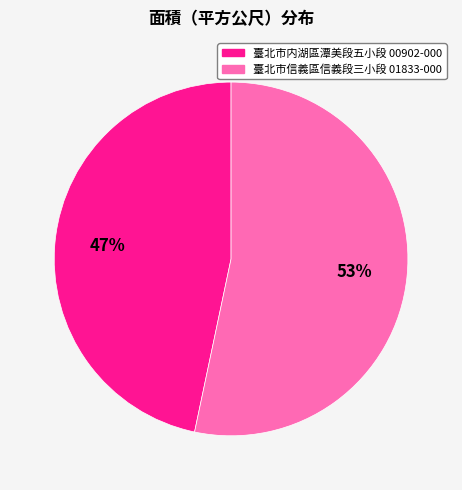

Is there any slice that represents more than half of the pie?

Yes